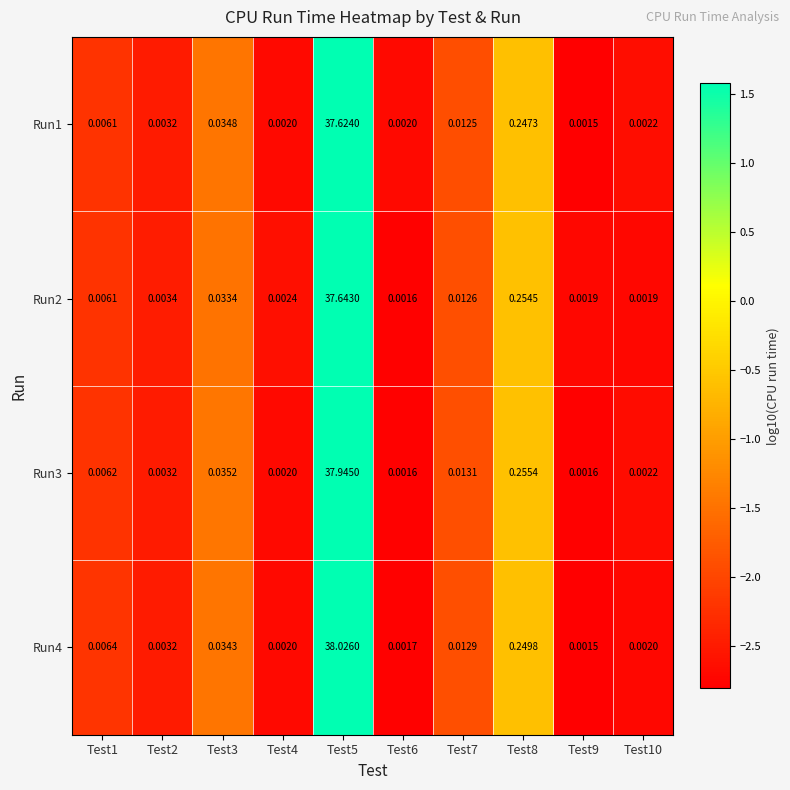

What is the total value across all series at Test8?

-2.4